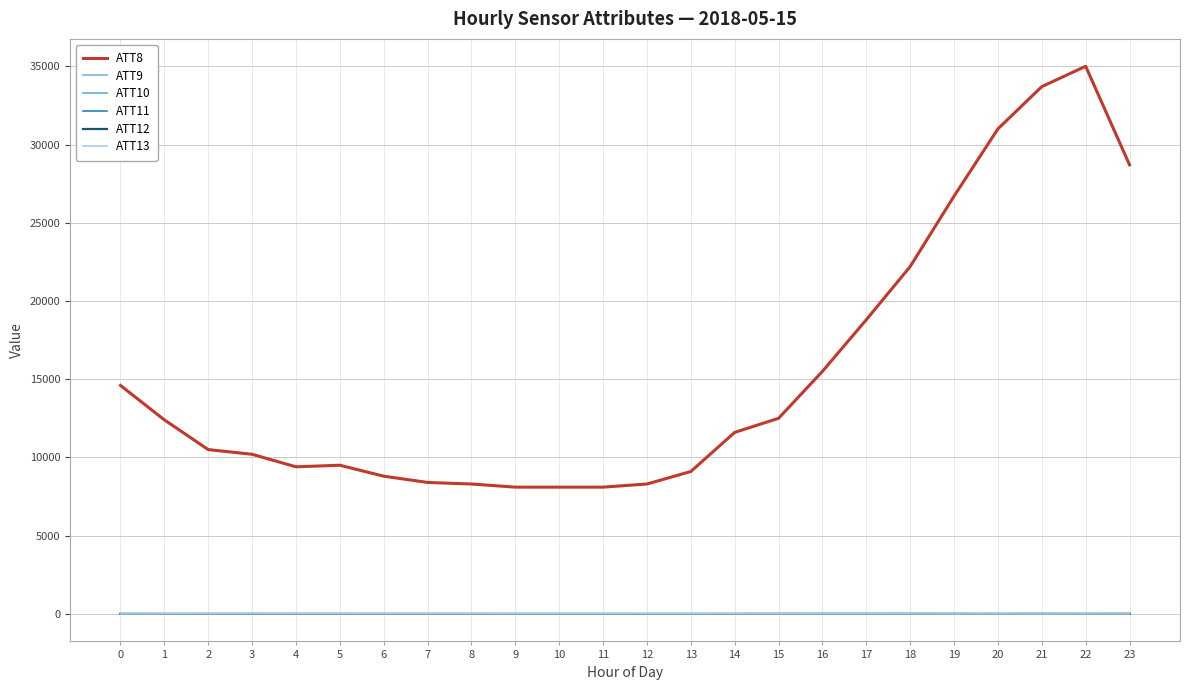

Is it true that ATT12 equals 5.7 at 19?

True